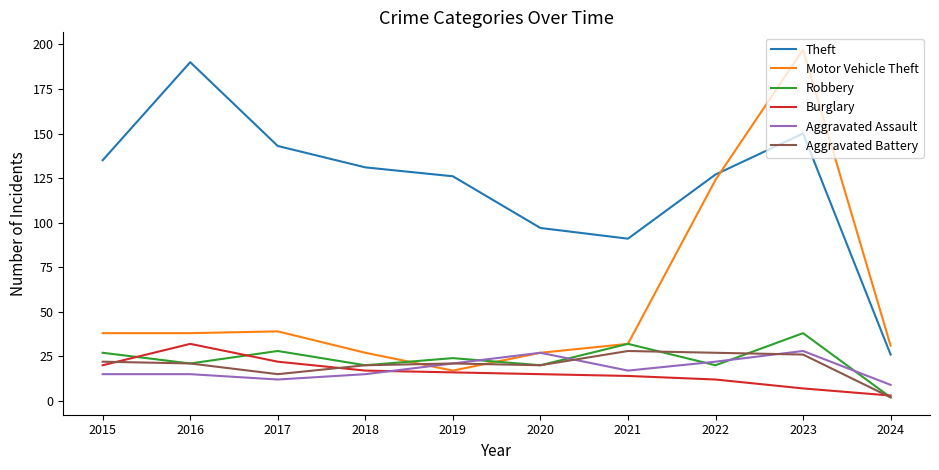

How many distinct data groups are displayed?

6